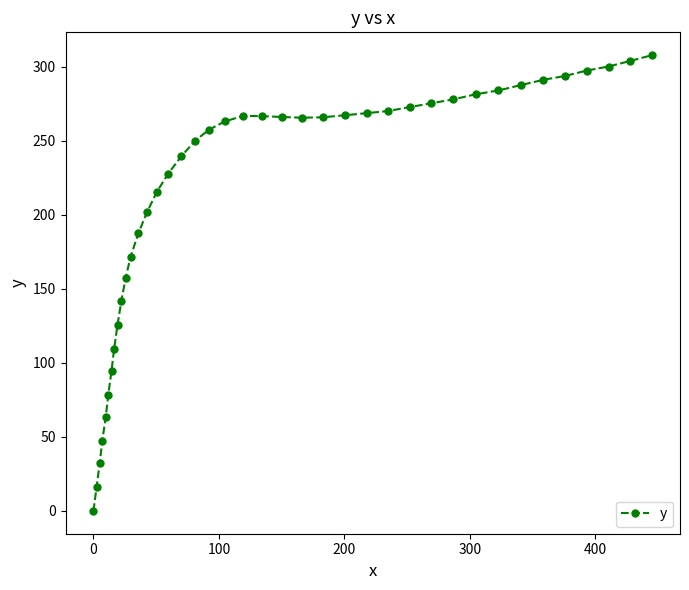

What is the greatest value displayed?

308.0